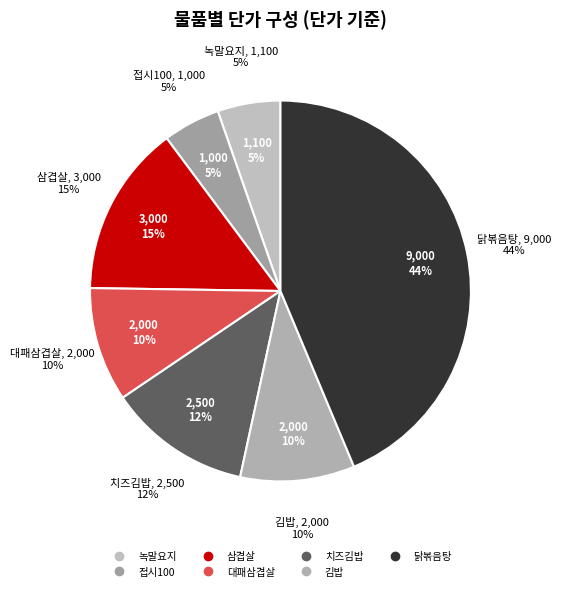

What percentage is the 닭볶음탕 slice, to the nearest percent?

44%